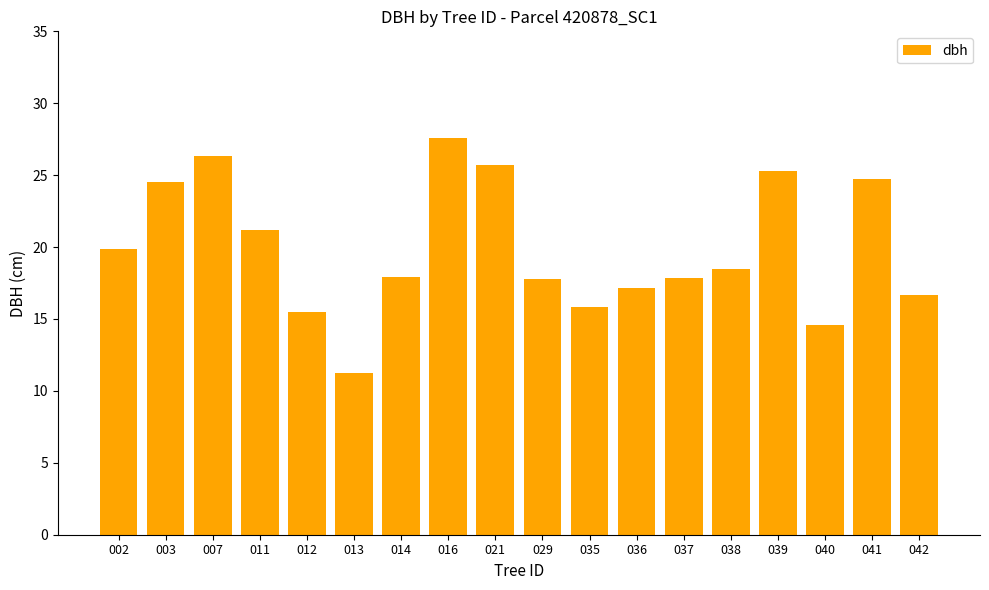

True or false: the data shows 17.1 at 036.

True